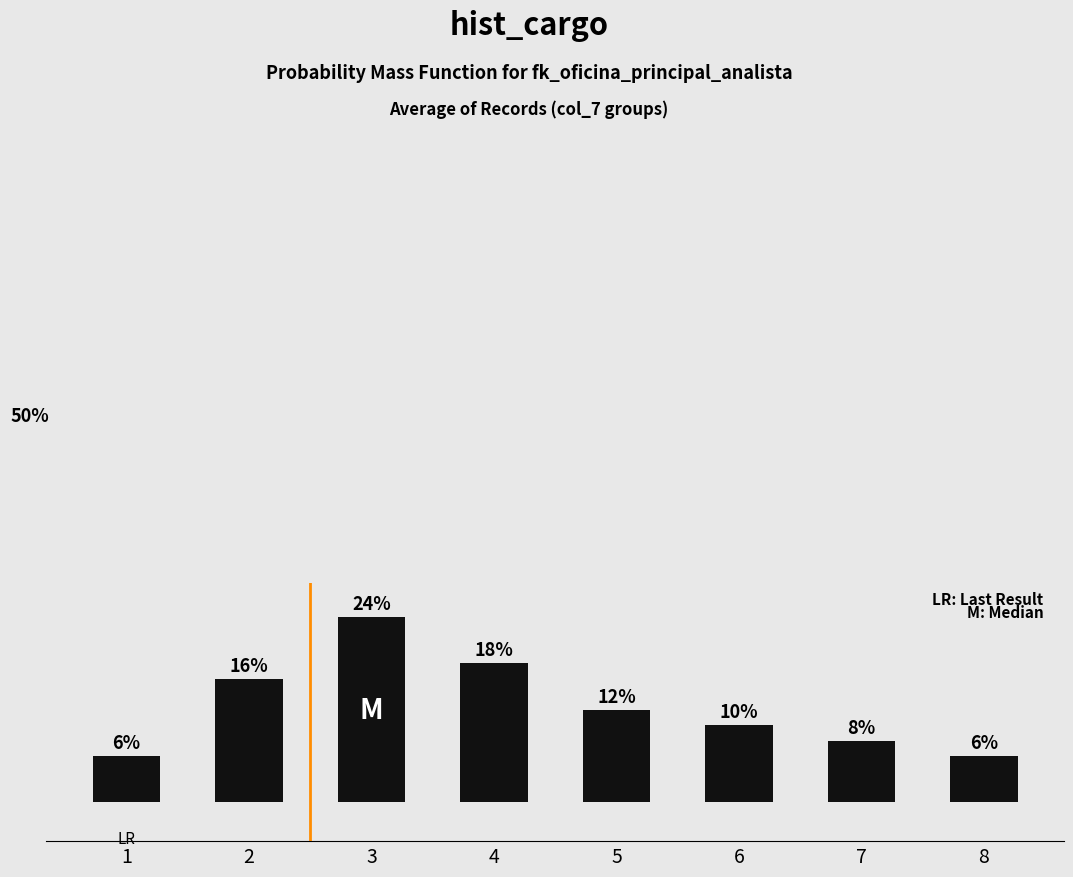

Does the chart contain any negative values?

No